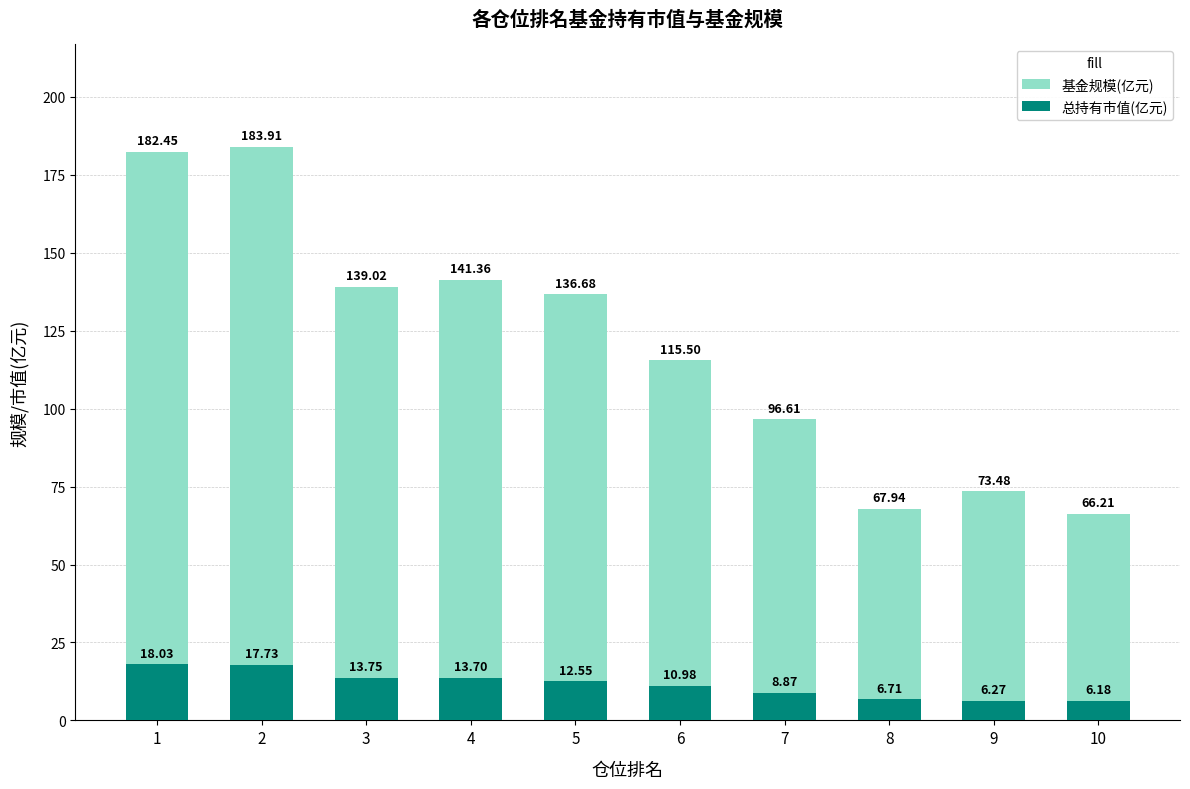

Which series has the largest total across all categories?

基金规模(亿元)